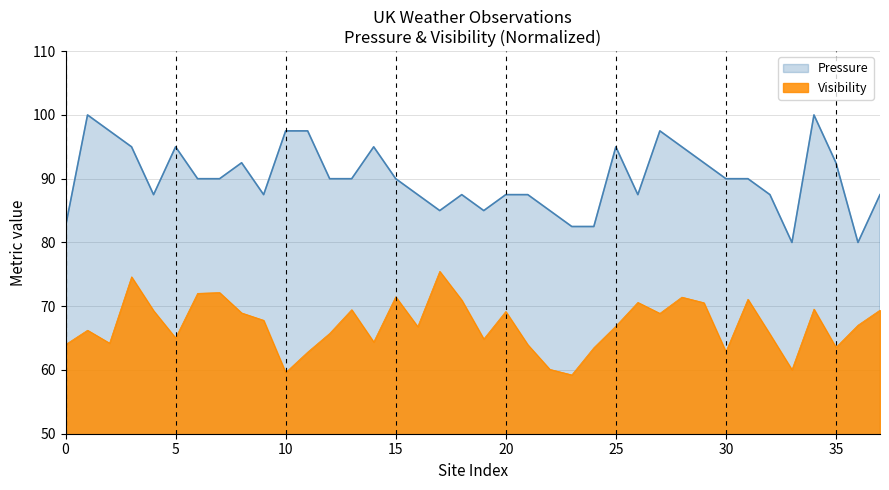

Which has a higher value, 30 or 10?

10